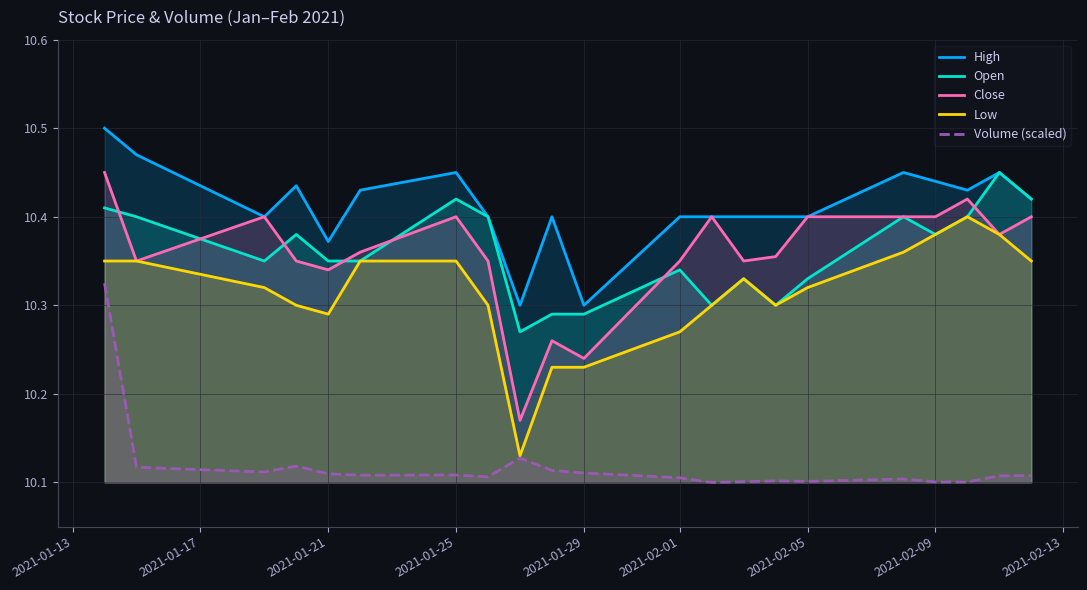

Reading left to right, transcribe all the data shown in this chart.

High: 10.5	10.5	10.4	10.4	10.4	10.4	10.4	10.4	10.3	10.4	10.3	10.4	10.4	10.4	10.4	10.4	10.4	10.4	10.4	10.4	10.4
Open: 10.4	10.4	10.4	10.4	10.4	10.4	10.4	10.4	10.3	10.3	10.3	10.3	10.3	10.3	10.3	10.3	10.4	10.4	10.4	10.4	10.4
Close: 10.4	10.4	10.4	10.4	10.3	10.4	10.4	10.4	10.2	10.3	10.2	10.4	10.4	10.4	10.4	10.4	10.4	10.4	10.4	10.4	10.4
Low: 10.4	10.4	10.3	10.3	10.3	10.4	10.4	10.3	10.1	10.2	10.2	10.3	10.3	10.3	10.3	10.3	10.4	10.4	10.4	10.4	10.4
Volume (scaled): 10.3	10.1	10.1	10.1	10.1	10.1	10.1	10.1	10.1	10.1	10.1	10.1	10.1	10.1	10.1	10.1	10.1	10.1	10.1	10.1	10.1